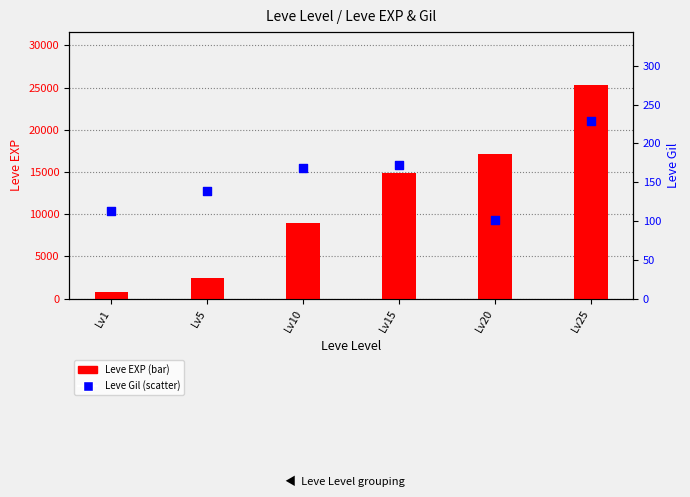

At how many categories does at least one series exceed 6759?

4